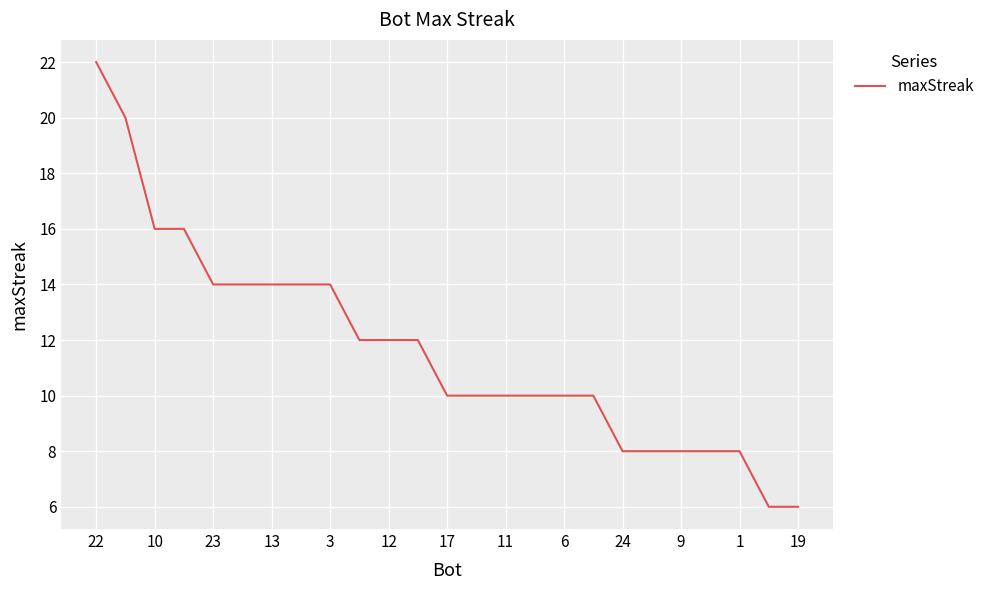

Count the values in the range 8 to 14.

19